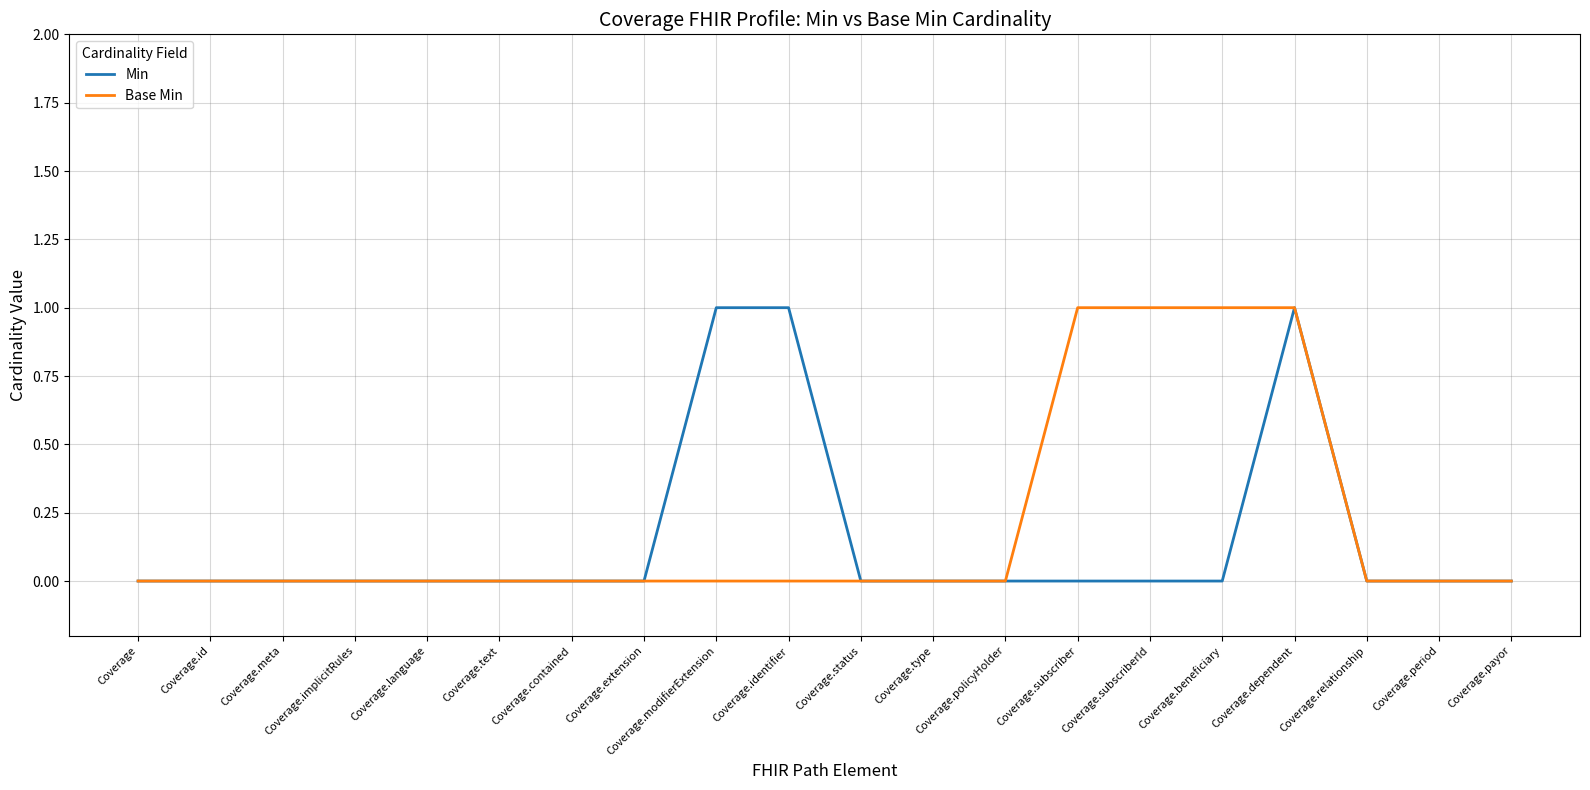

The Base Min series shows 0 at Coverage.relationship. True or false?

True